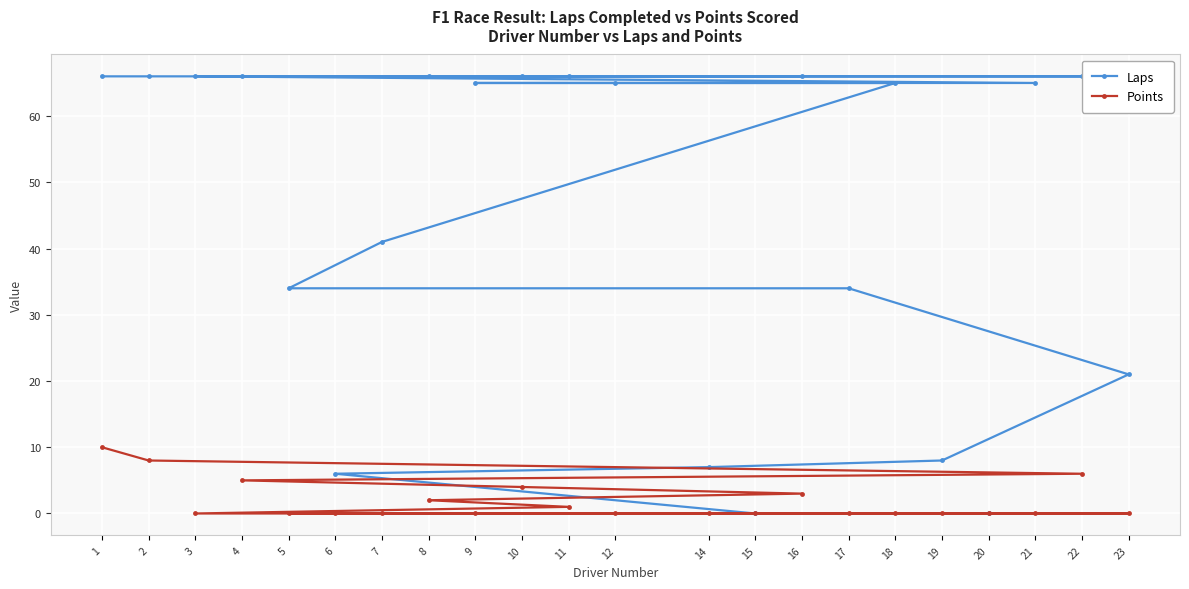

Between 3 and 12, which series saw the biggest shift?

Laps